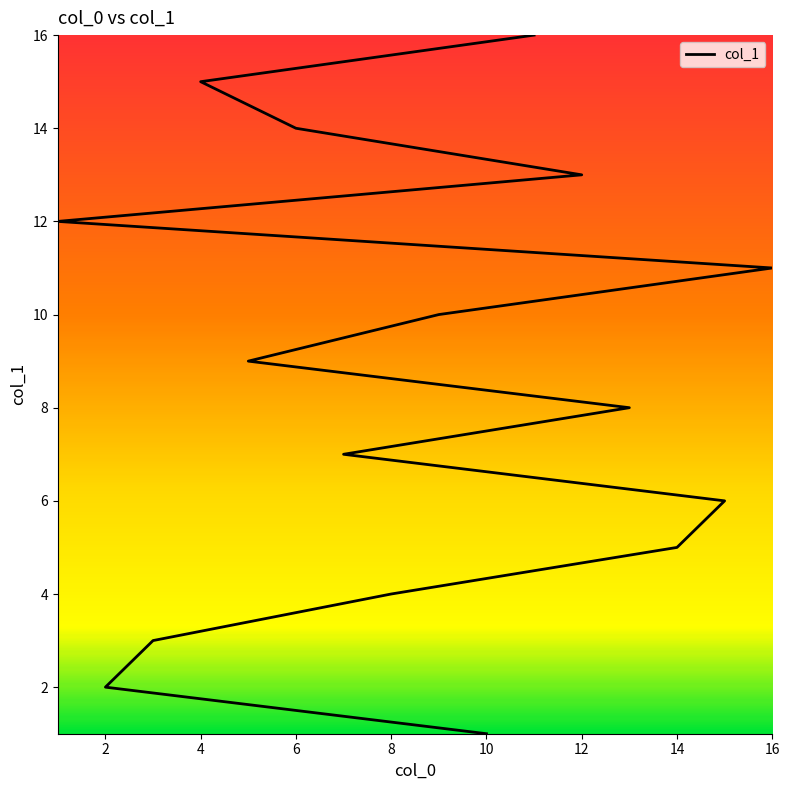

What is the difference between the values at 15 and 5?

3